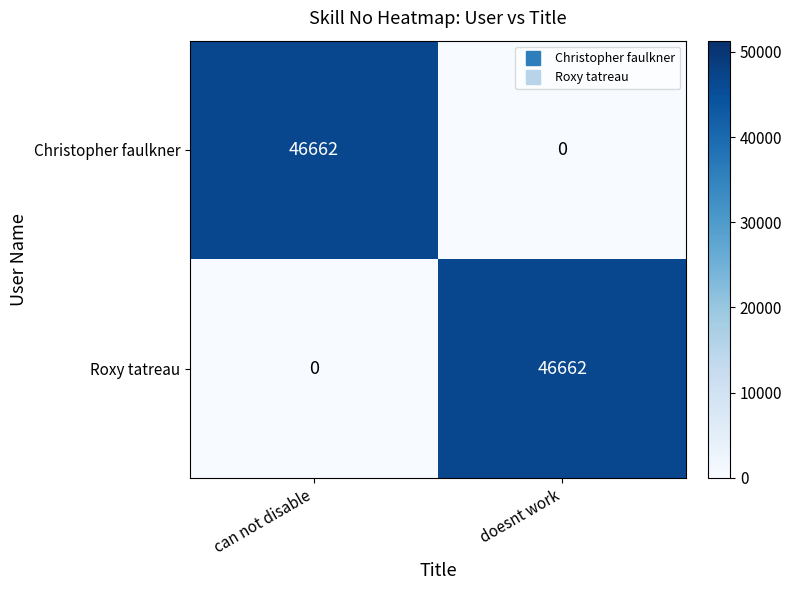

What is the sum of all Roxy tatreau values?

46662